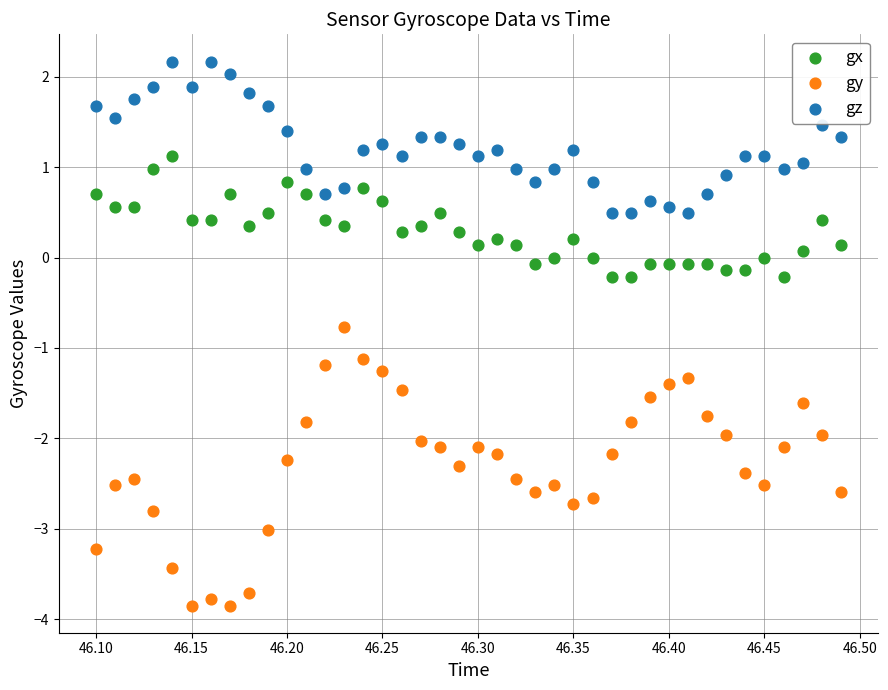

What is the X range (max minus min) for the scatter plot?

0.4